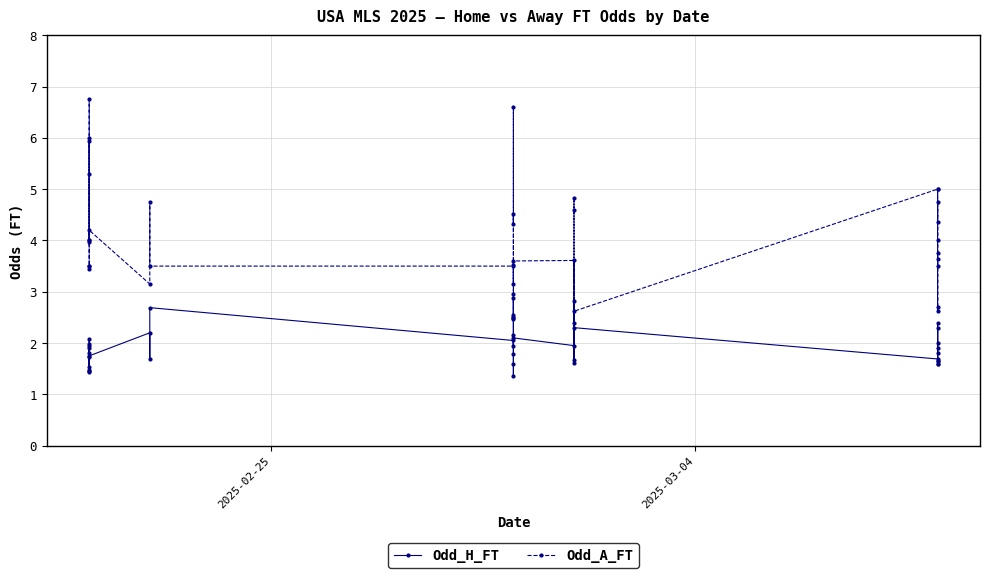

Which series has the largest total across all categories?

Odd_A_FT